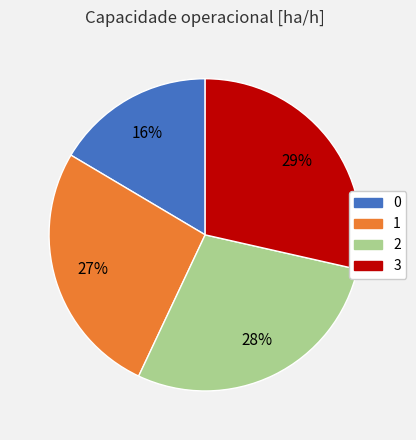

True or false: 1 accounts for 27% of the total.

True